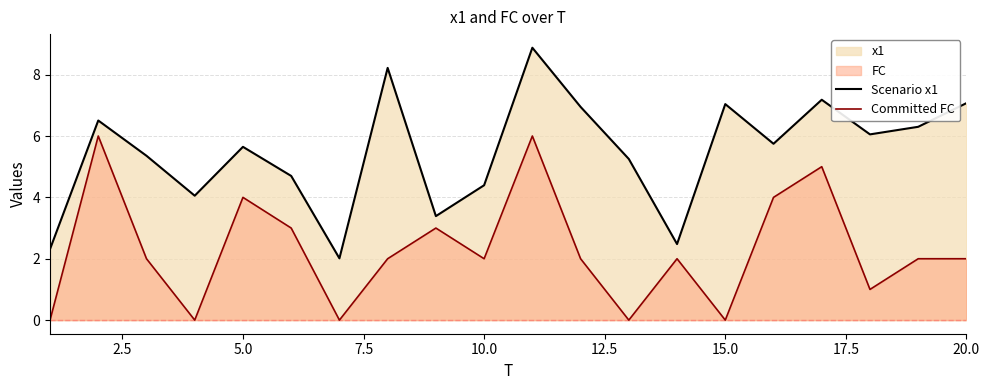

Which series has the widest spread of values?

Scenario x1